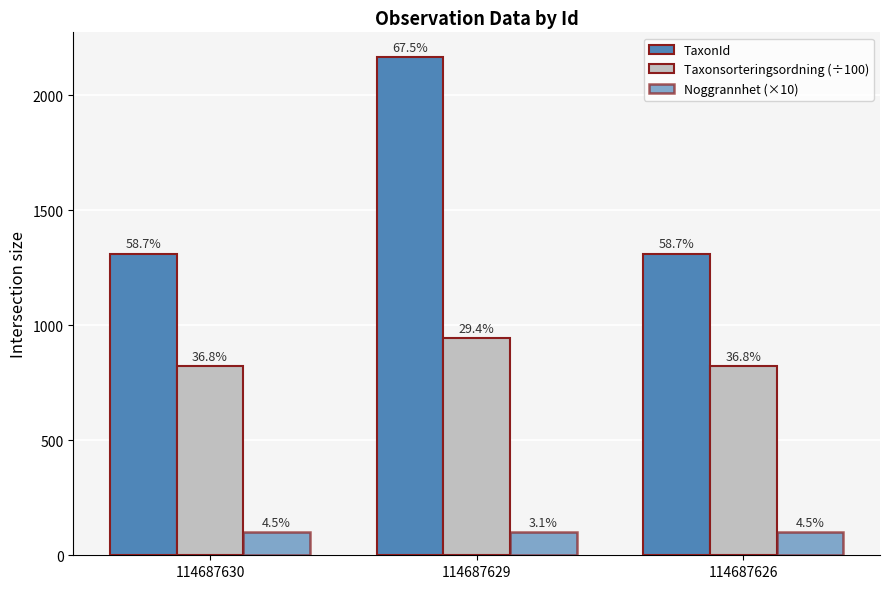

Is the value of Noggrannhet (×10) at 114687629 greater than the value of TaxonId at 114687629?

No